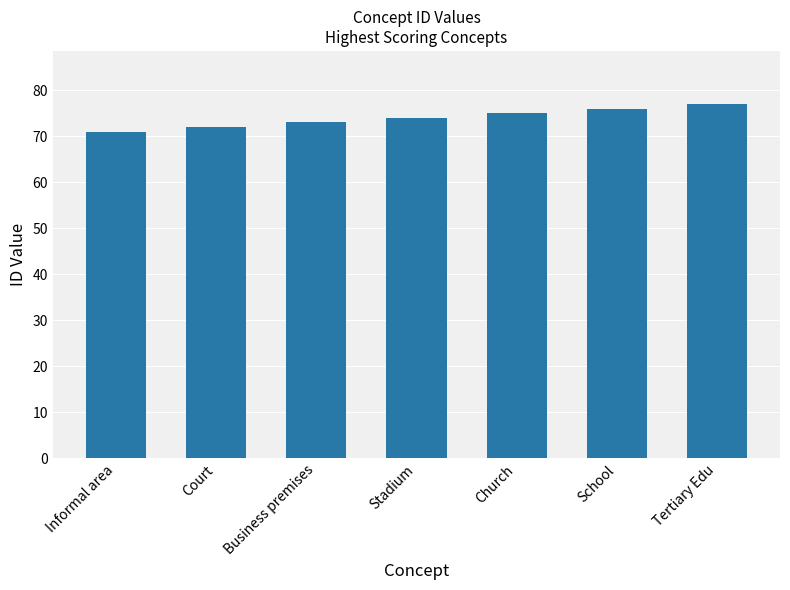

What is the value of the 4th bar from the left?

74